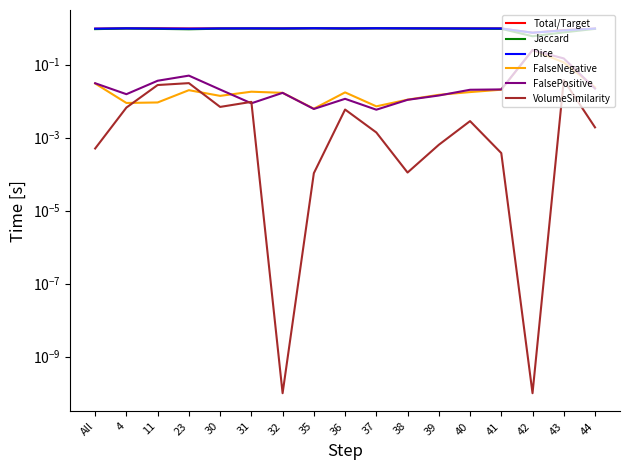

At which category does FalseNegative reach its first local peak?

23